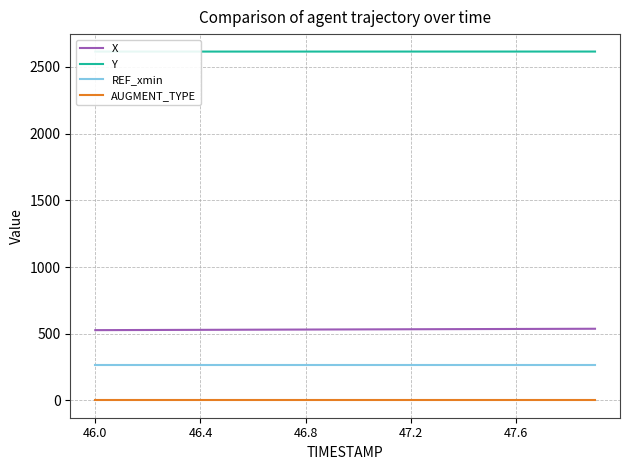

What is the value of the Y point at the 3rd from the left?

2615.1